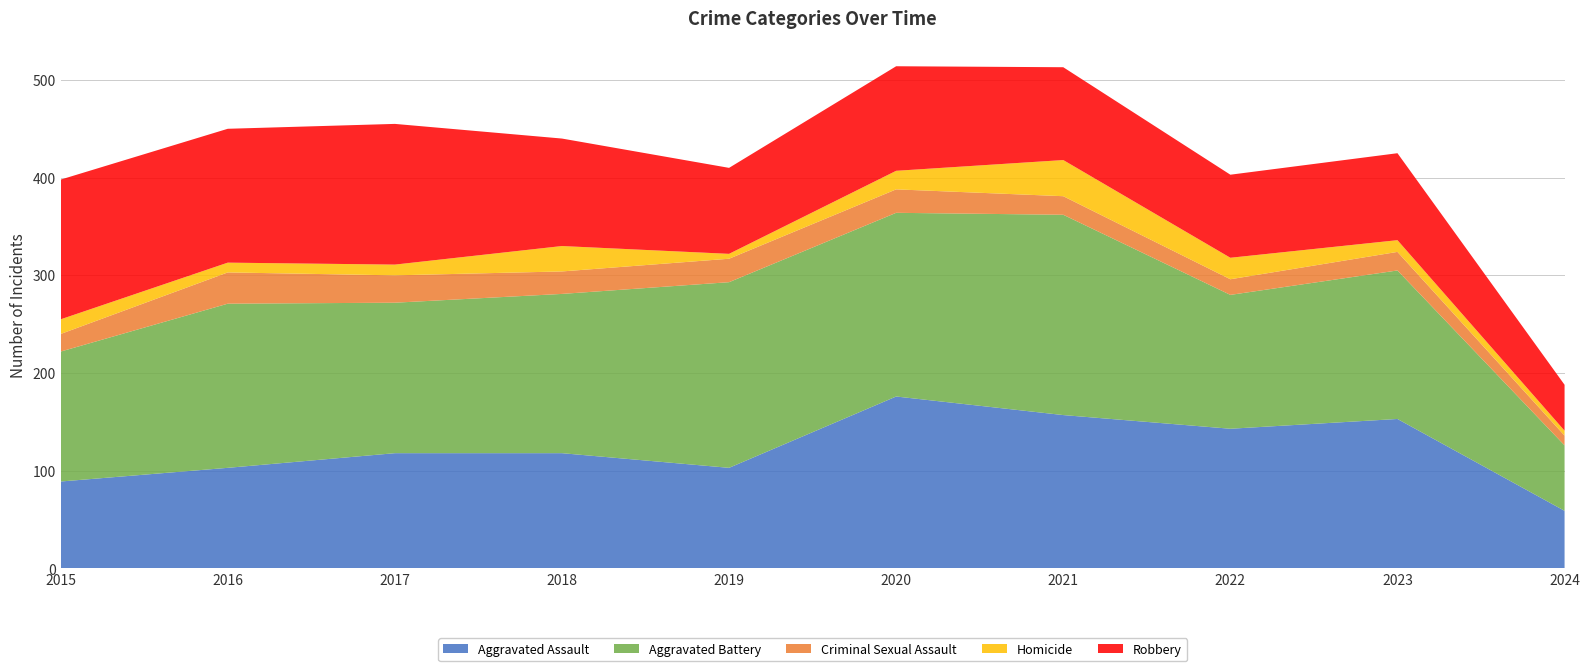

Reading left to right, list all the values displayed in this chart.

Aggravated Assault: 89	103	118	118	103	176	157	143	153	59
Aggravated Battery: 133	168	154	163	190	188	205	137	152	67
Criminal Sexual Assault: 18	32	28	23	24	24	19	16	19	10
Homicide: 15	10	11	26	5	19	37	22	12	5
Robbery: 143	137	144	110	88	107	95	85	89	47